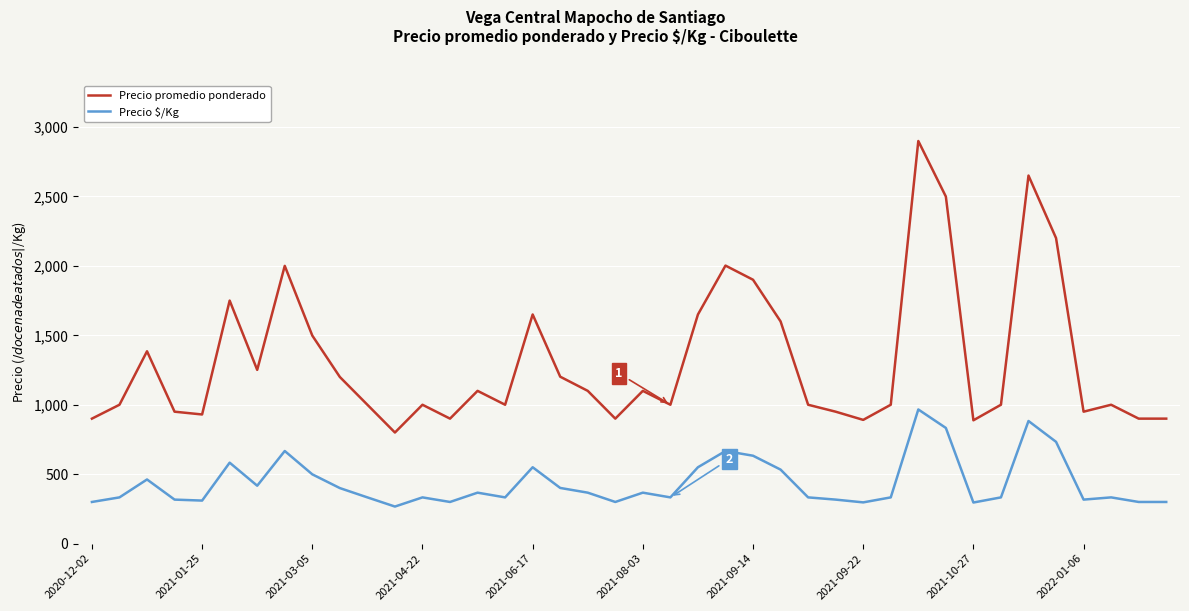

Is this an area chart (filled region under the line)?

No